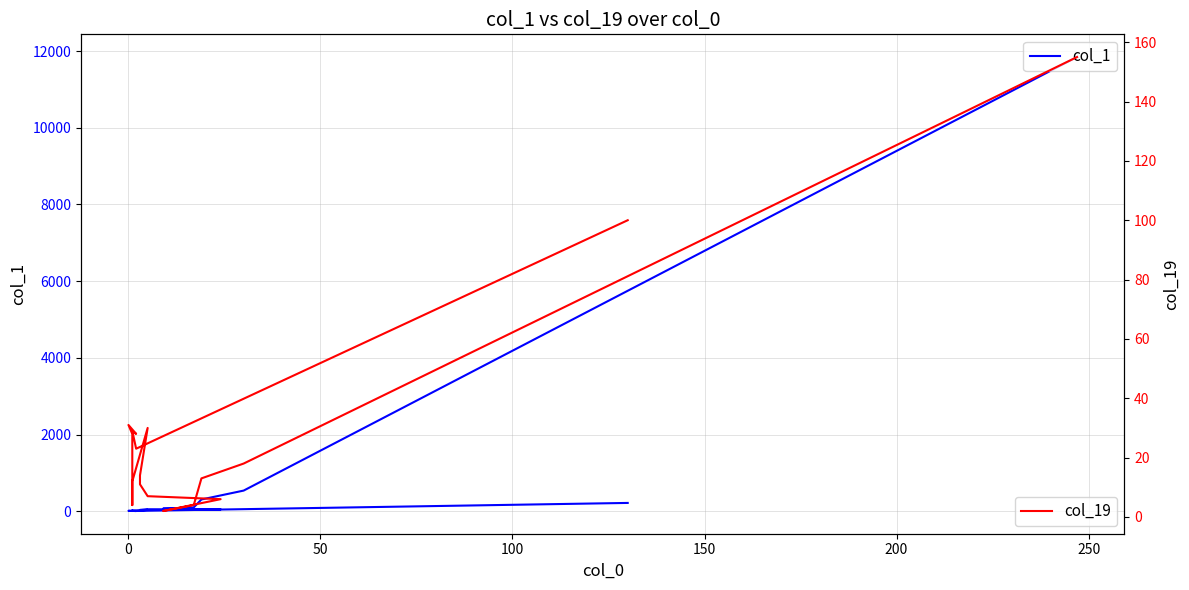

At which category does col_19 reach its first local valley?

150